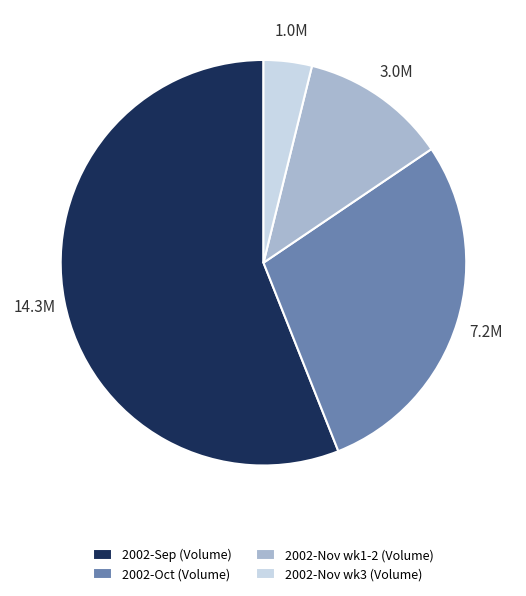

Is it true that 2002-Oct (Volume) is 28% of the pie?

True